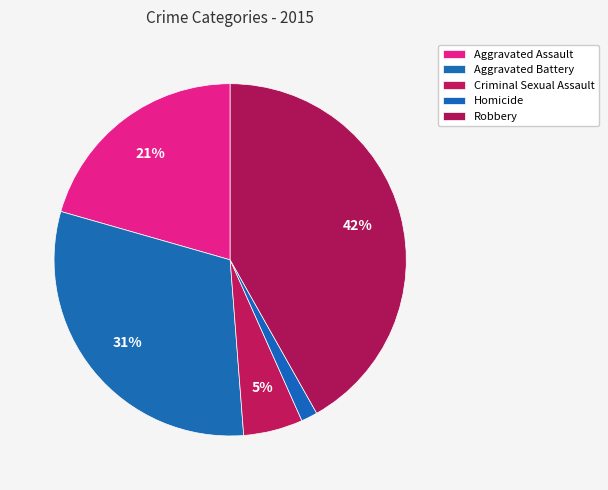

Combined, what portion of the pie is Aggravated Assault and Homicide?

22.1%